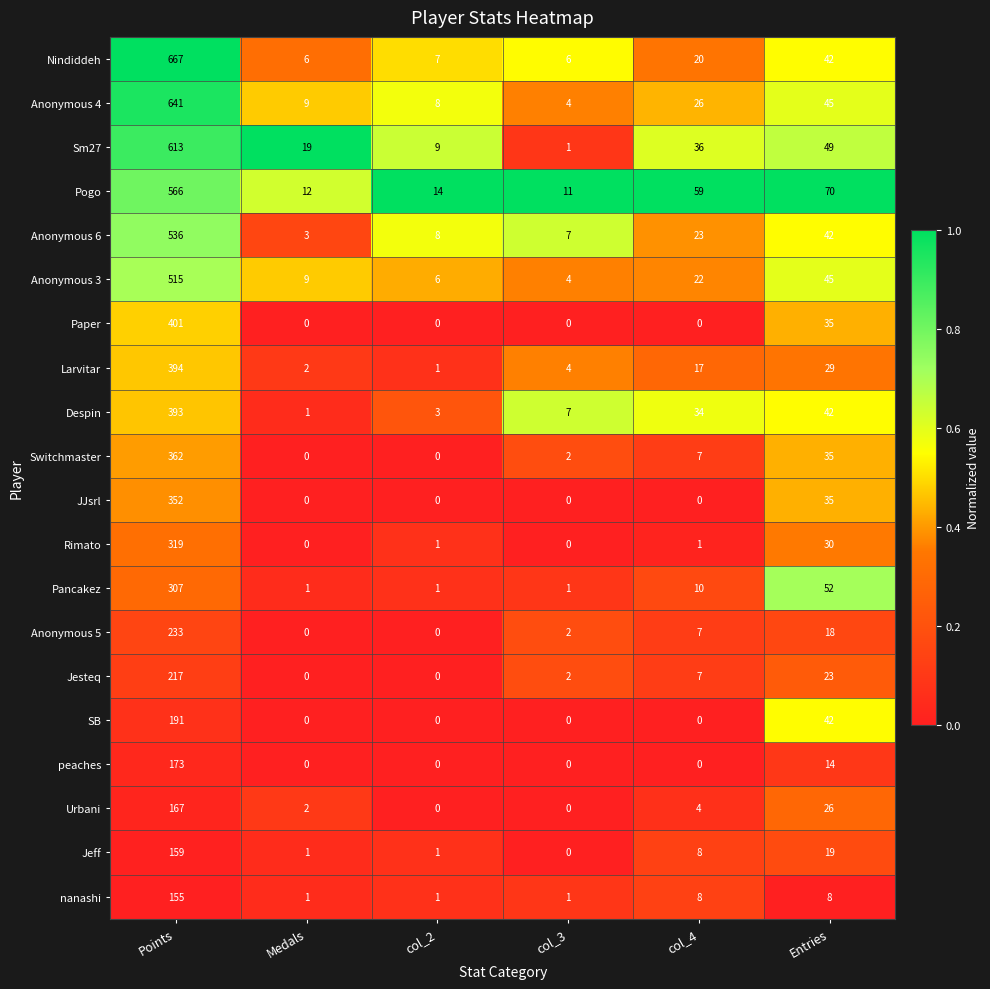

What is the sum of all peaches values?

187